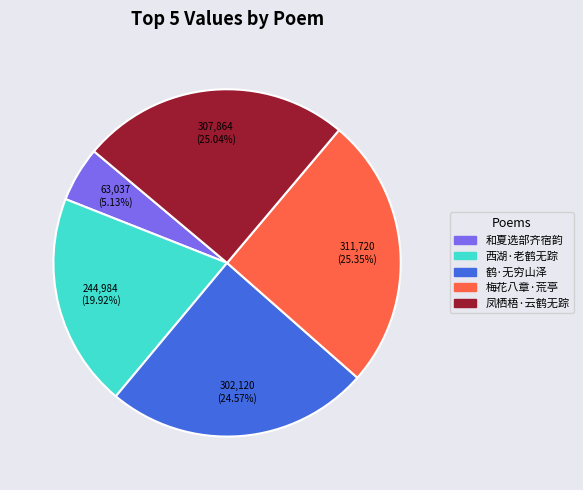

Does any single category account for the majority?

No